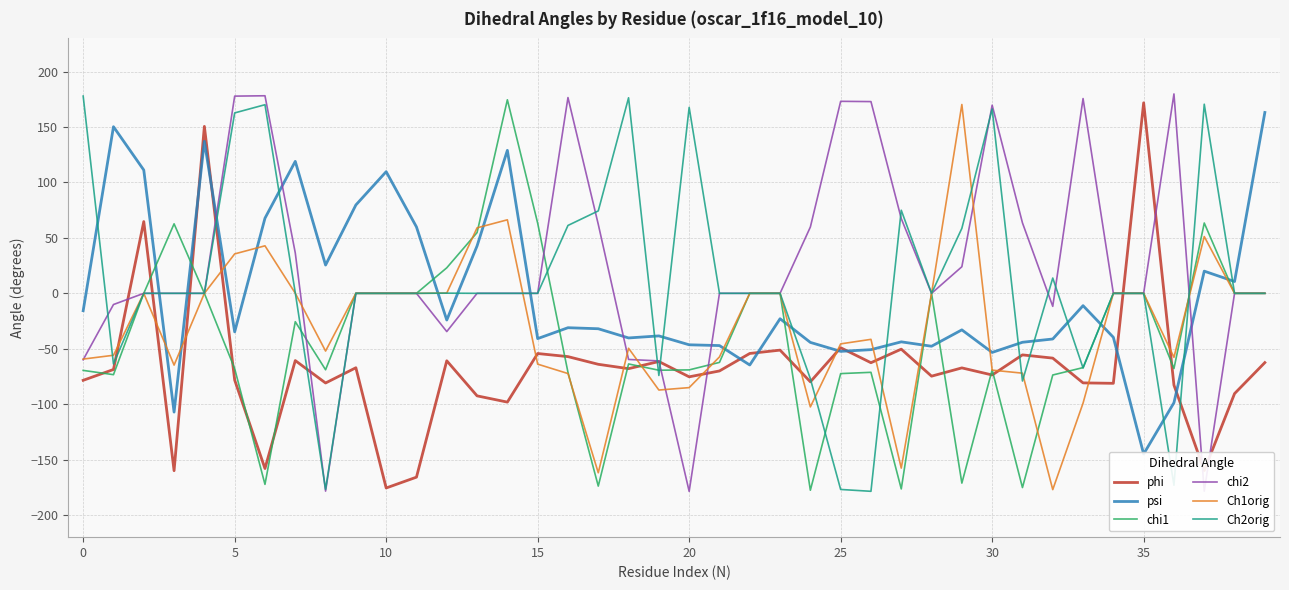

True or false: phi has a value of -25.8 at 22.

False